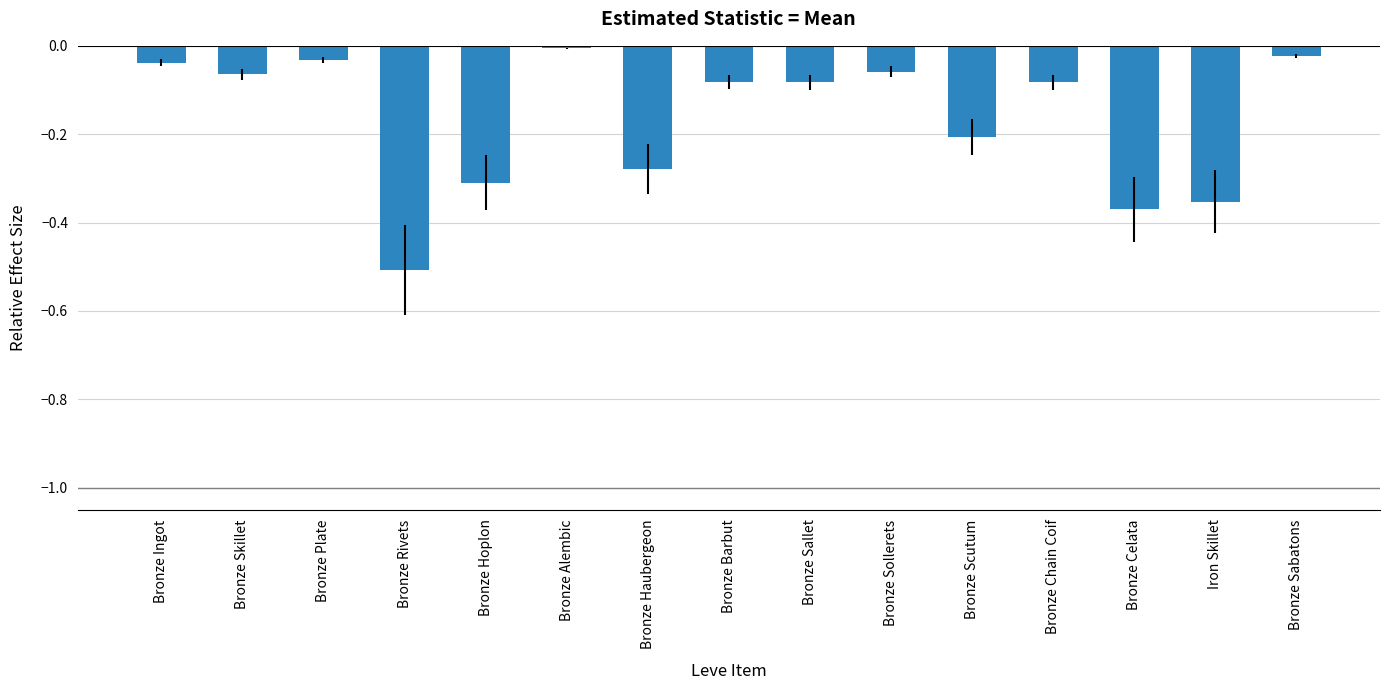

What position from the right is Bronze Sabatons?

1